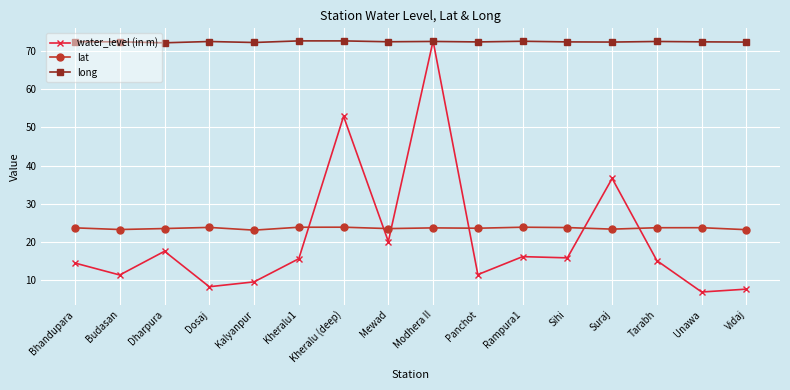

What is the sum of the water_level (in m) values at Dharpura and Rampura1?

33.8